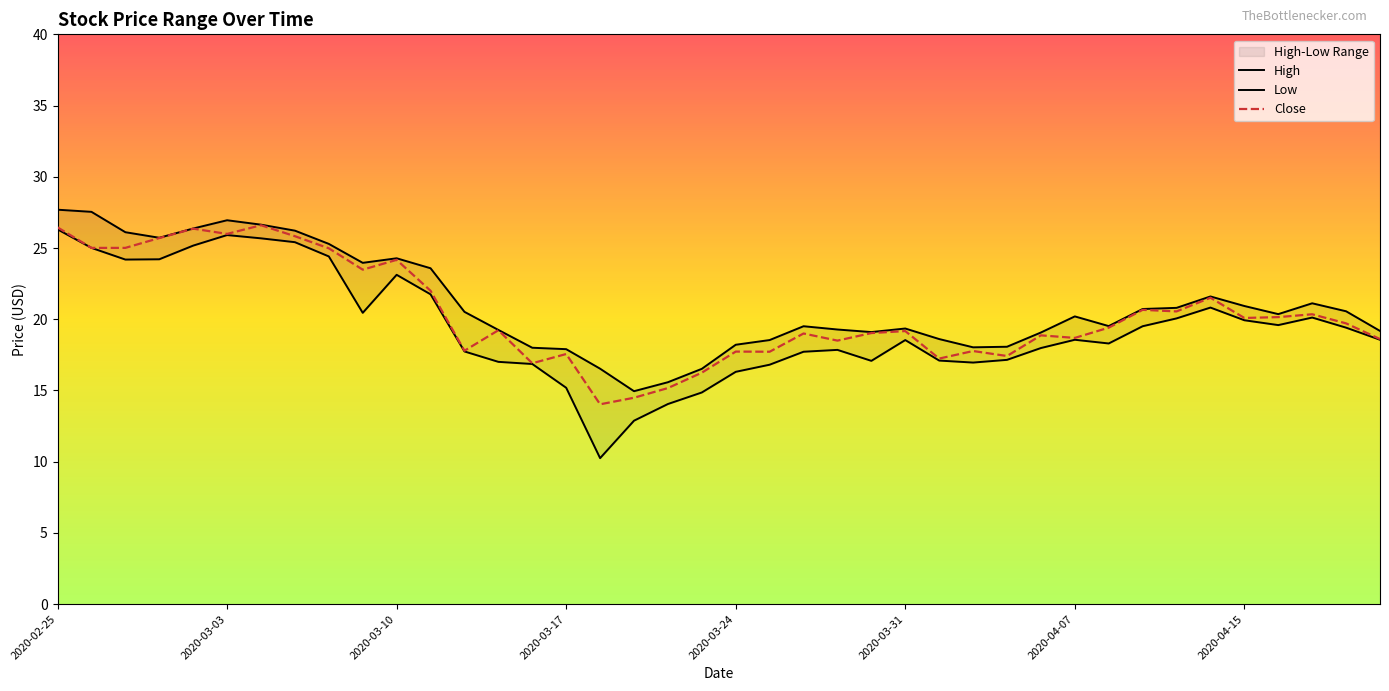

True or false: High and Low intersect in this chart.

False